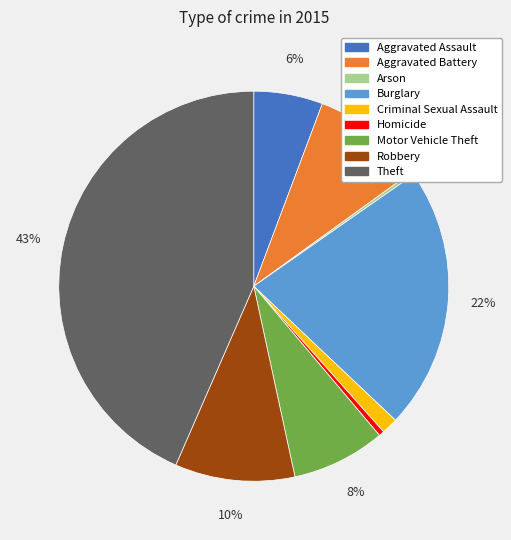

The Homicide slice represents 0% of the pie. True or false?

True